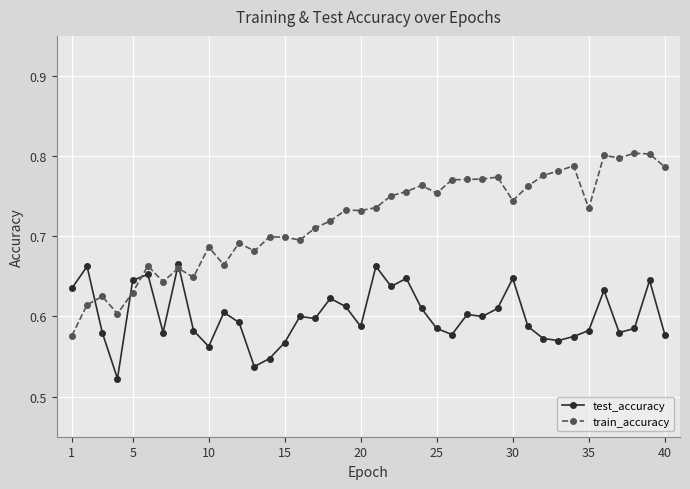

True or false: train_accuracy has more than 2 interior local peaks.

True